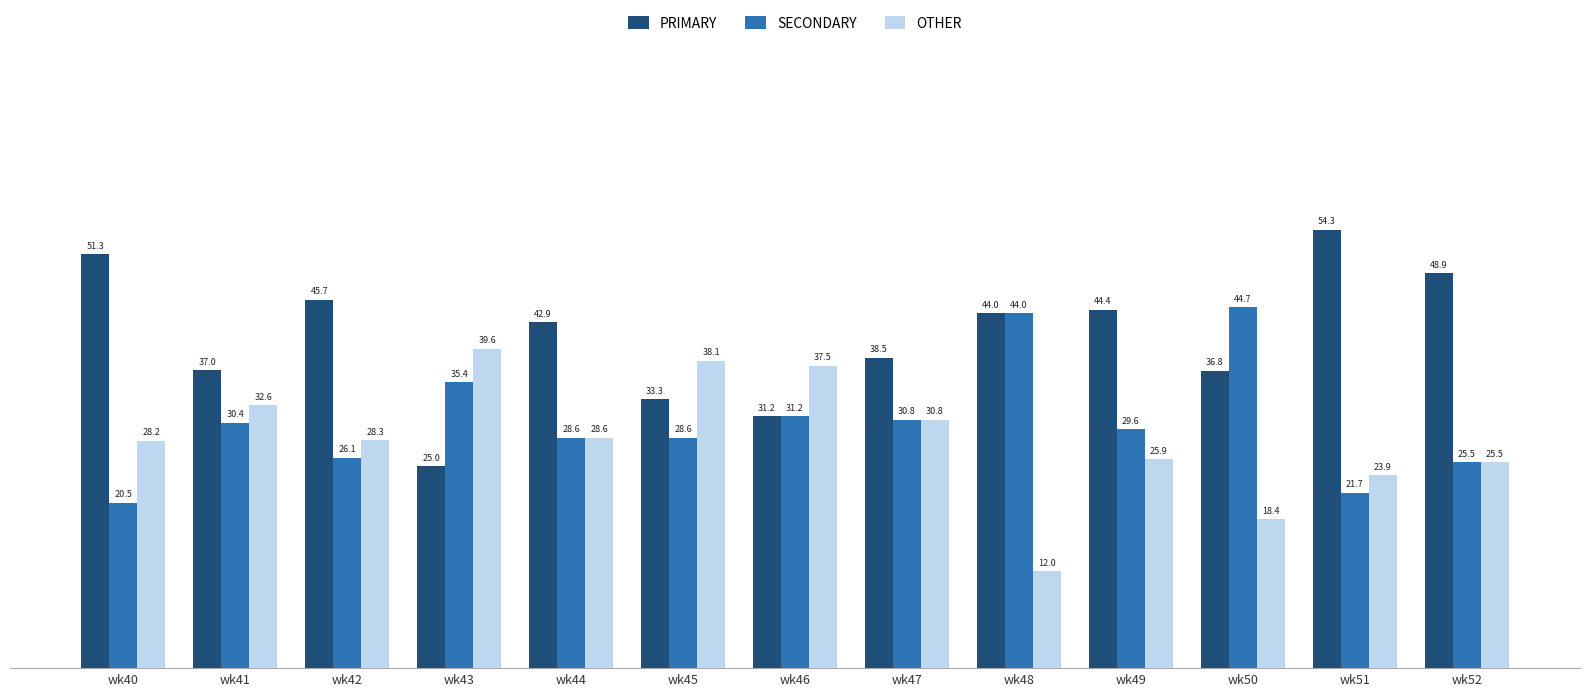

The PRIMARY series shows 30.2 at wk40. True or false?

False